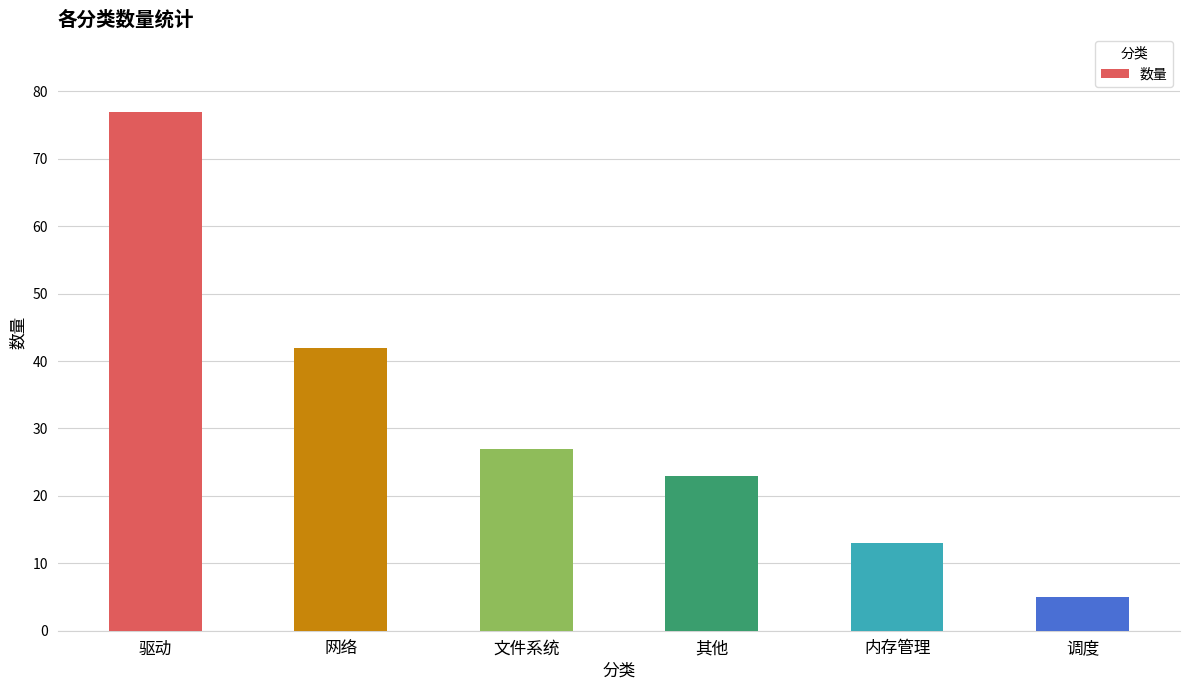

How many distinct data groups are displayed?

1